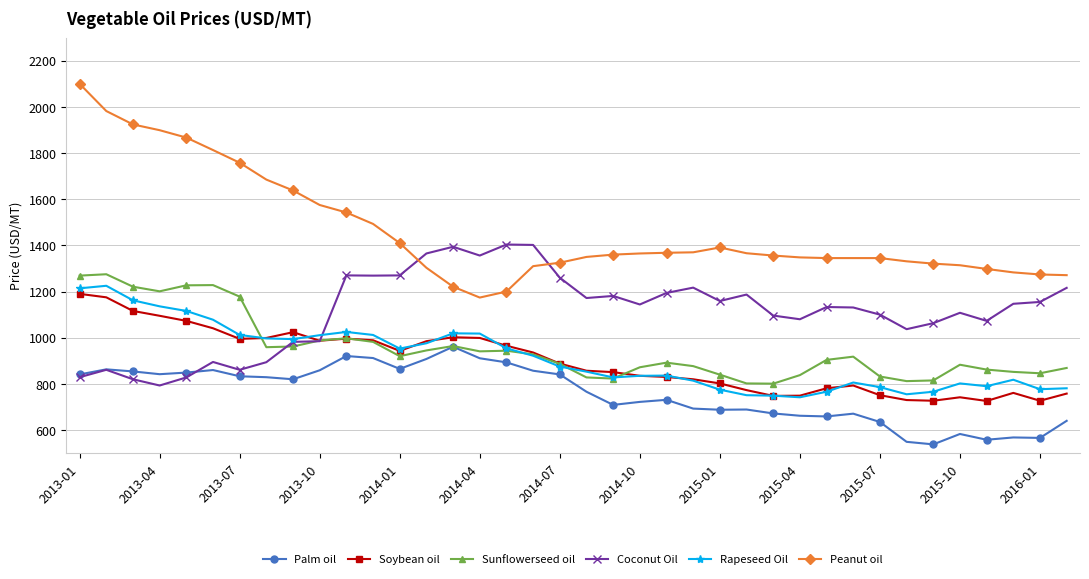

List the series in order of their peak value, lowest first.

Palm oil, Soybean oil, Rapeseed Oil, Sunflowerseed oil, Coconut Oil, Peanut oil